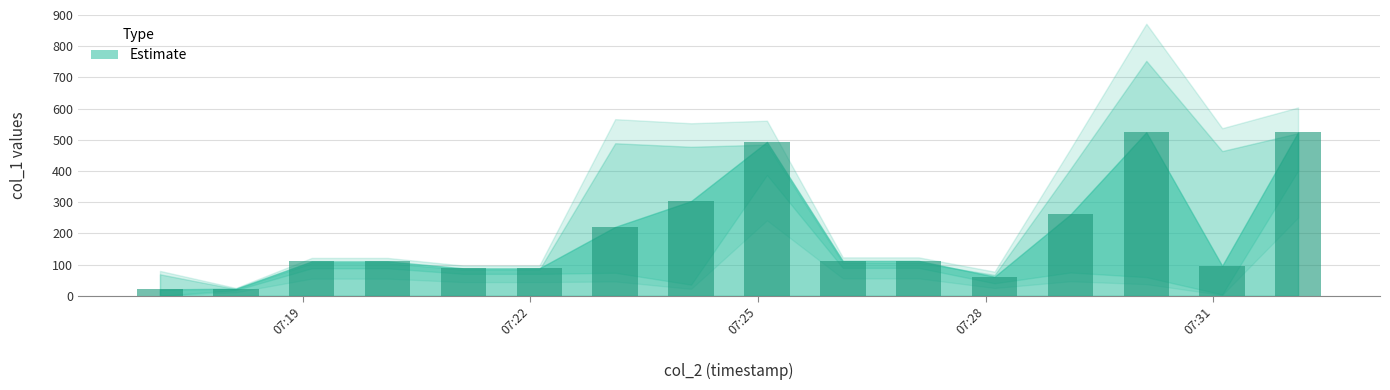

What is the difference between the second highest and second lowest values?

501.1